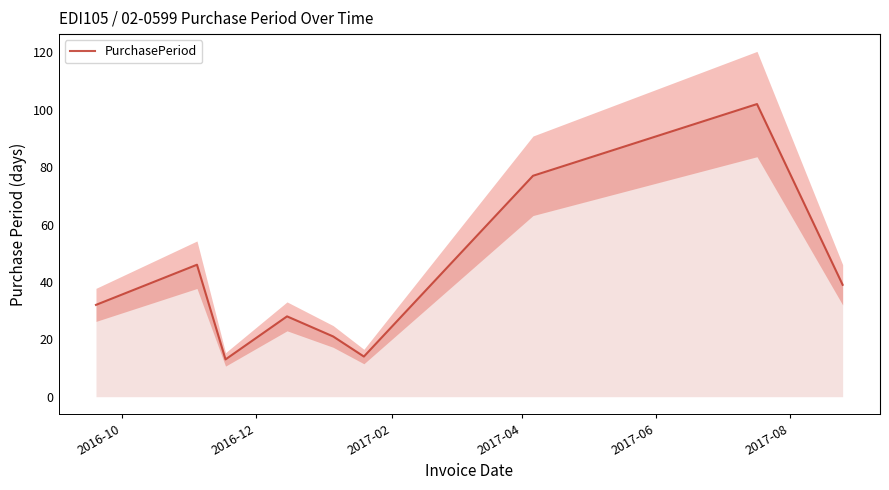

What is the label of the 2nd point from the left?

2016-12